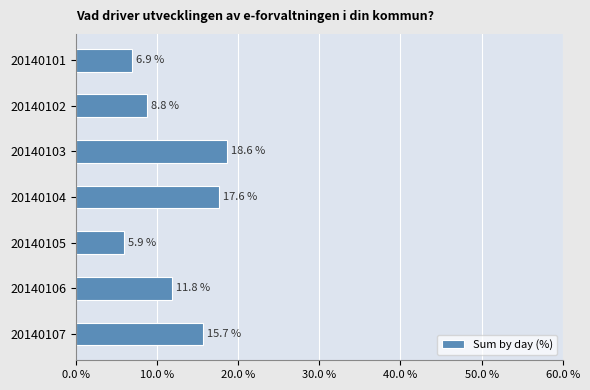

Reading top to bottom, what are all the values shown in this chart?

20140101=6.9	20140102=8.8	20140103=18.6	20140104=17.6	20140105=5.9	20140106=11.8	20140107=15.7